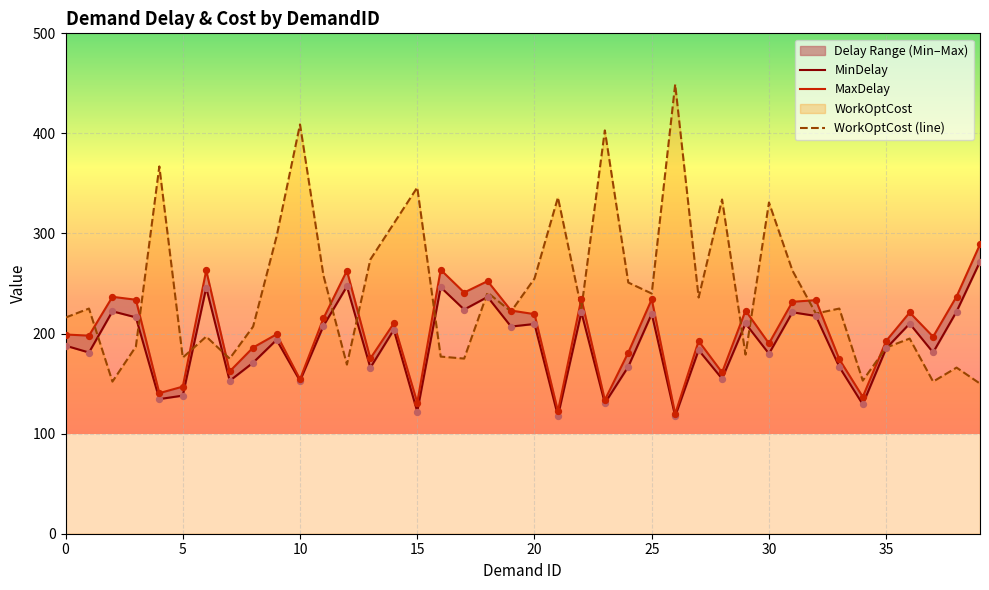

What is the highest value of the WorkOptCost (line) series?

449